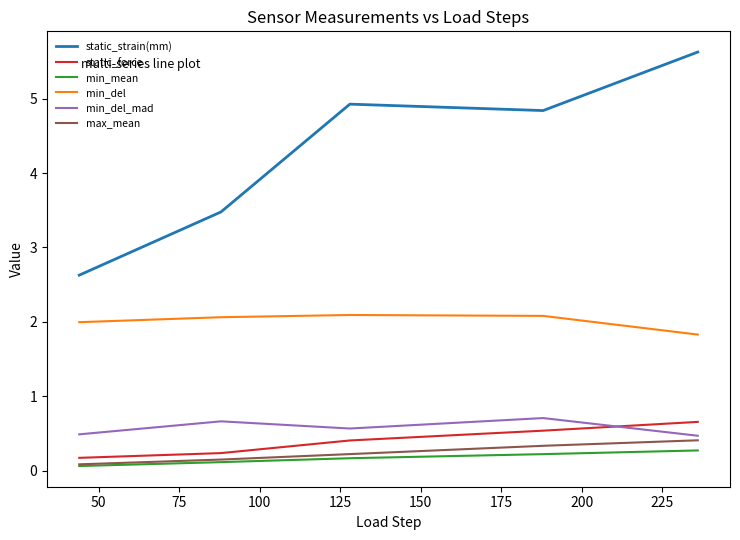

What is the sum of all static_force values?

2.0